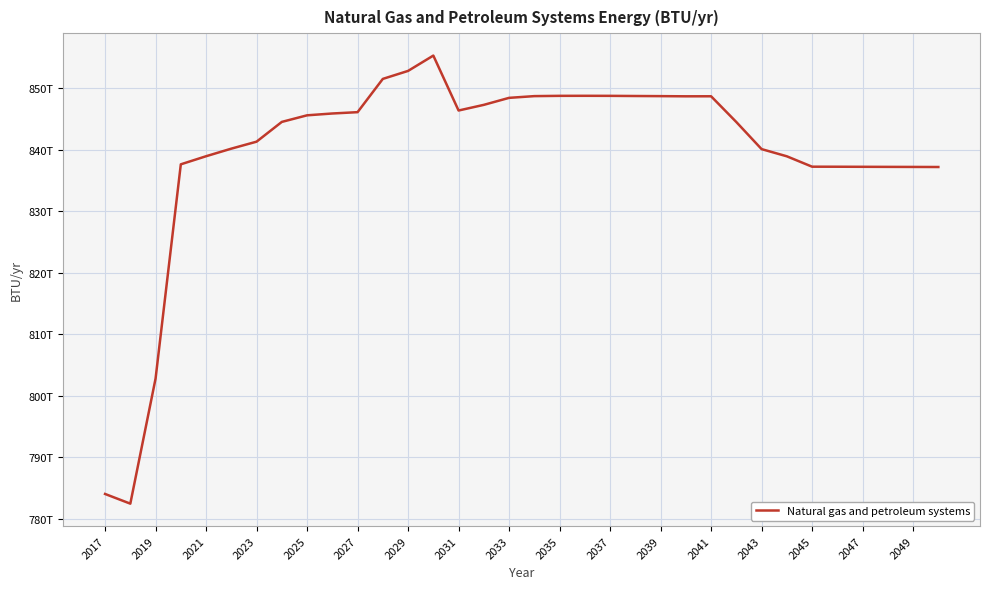

Is this an area chart (filled region under the line)?

No